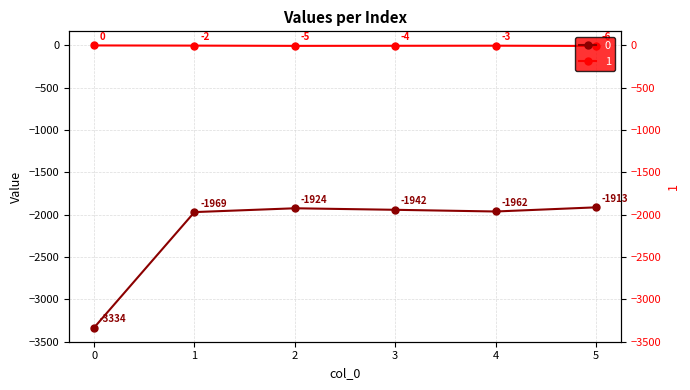

Where does the 0 series first go above -1942?

2